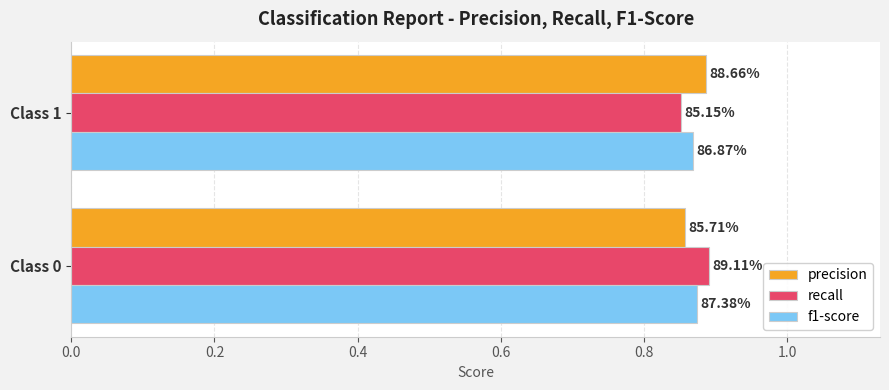

What are all the series names shown in the legend?

precision, recall, f1-score